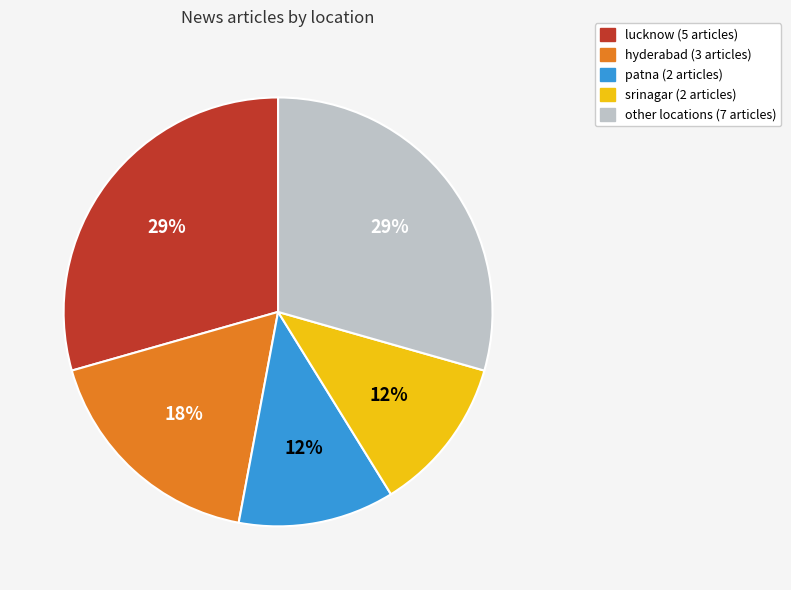

Is there a majority slice in this chart?

No